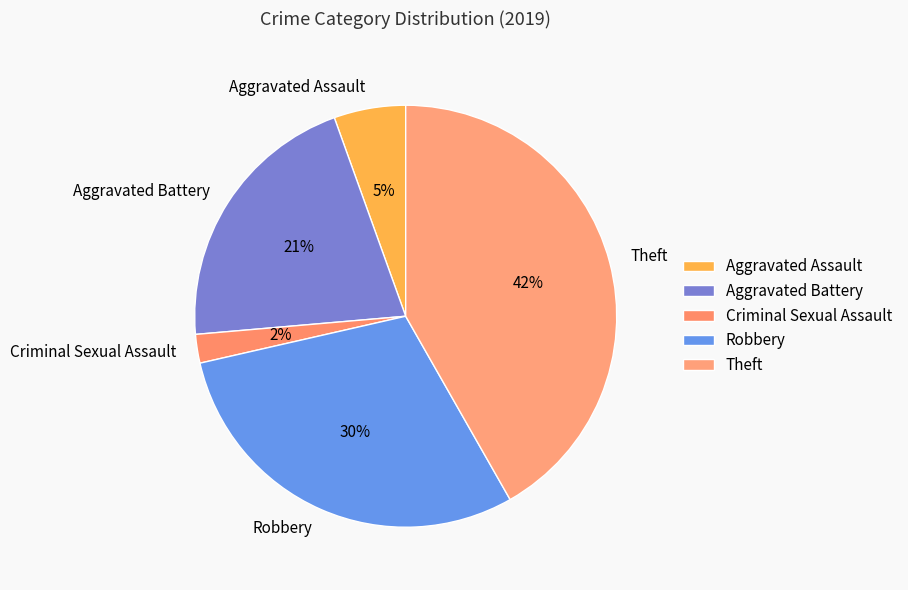

To the nearest percent, what percentage of the pie is Aggravated Battery?

21%